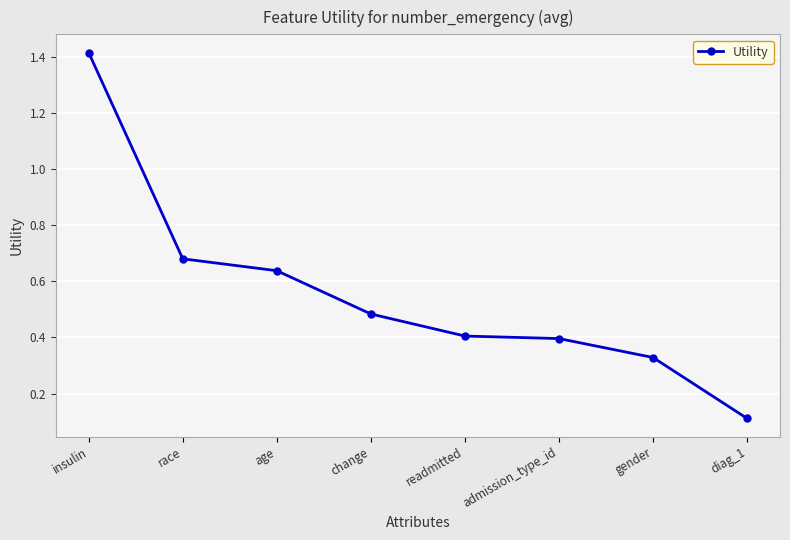

Which label corresponds to the largest value in the chart?

insulin